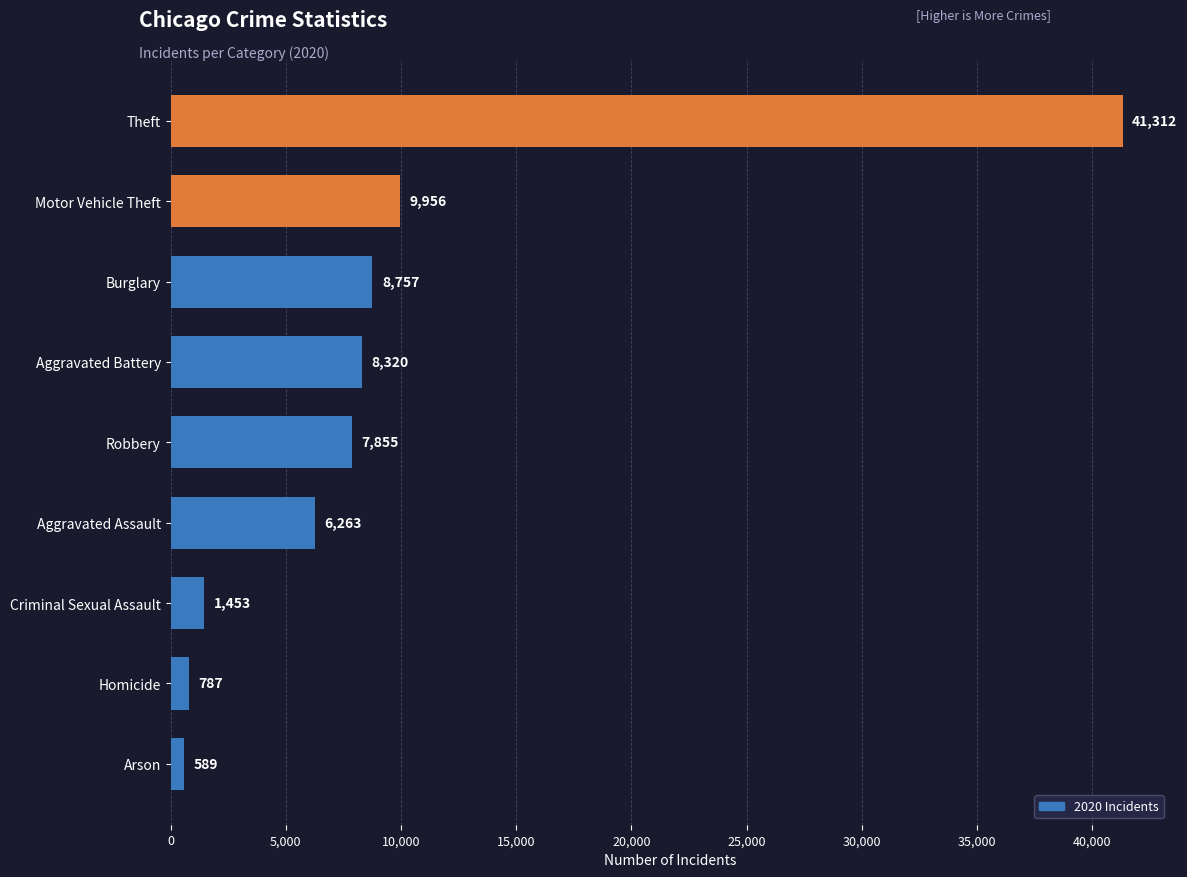

What value does the data have at Motor Vehicle Theft, to the nearest 10?

9960